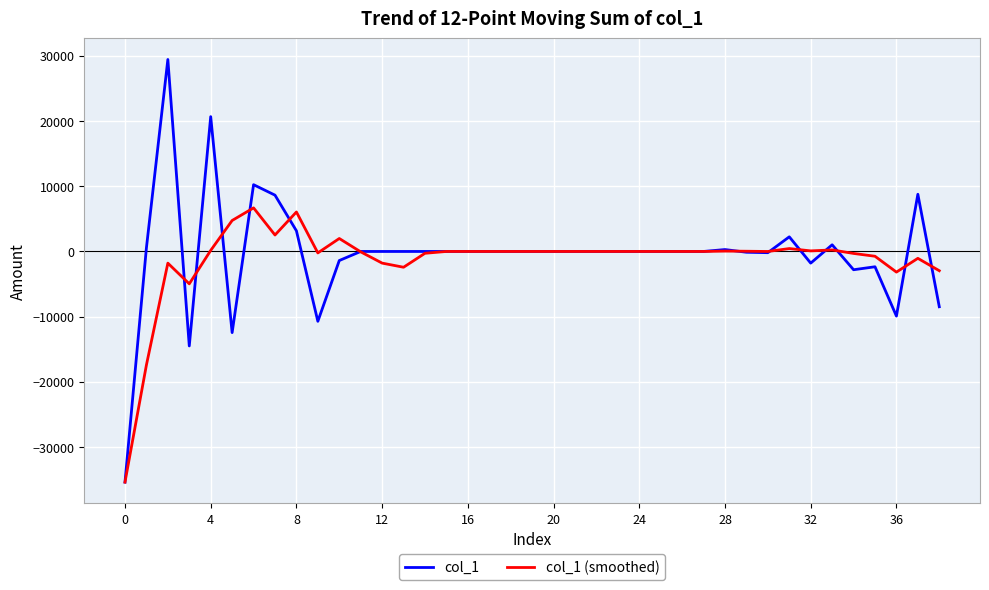

Rank the series by their maximum value, from lowest to highest.

col_1 (smoothed), col_1